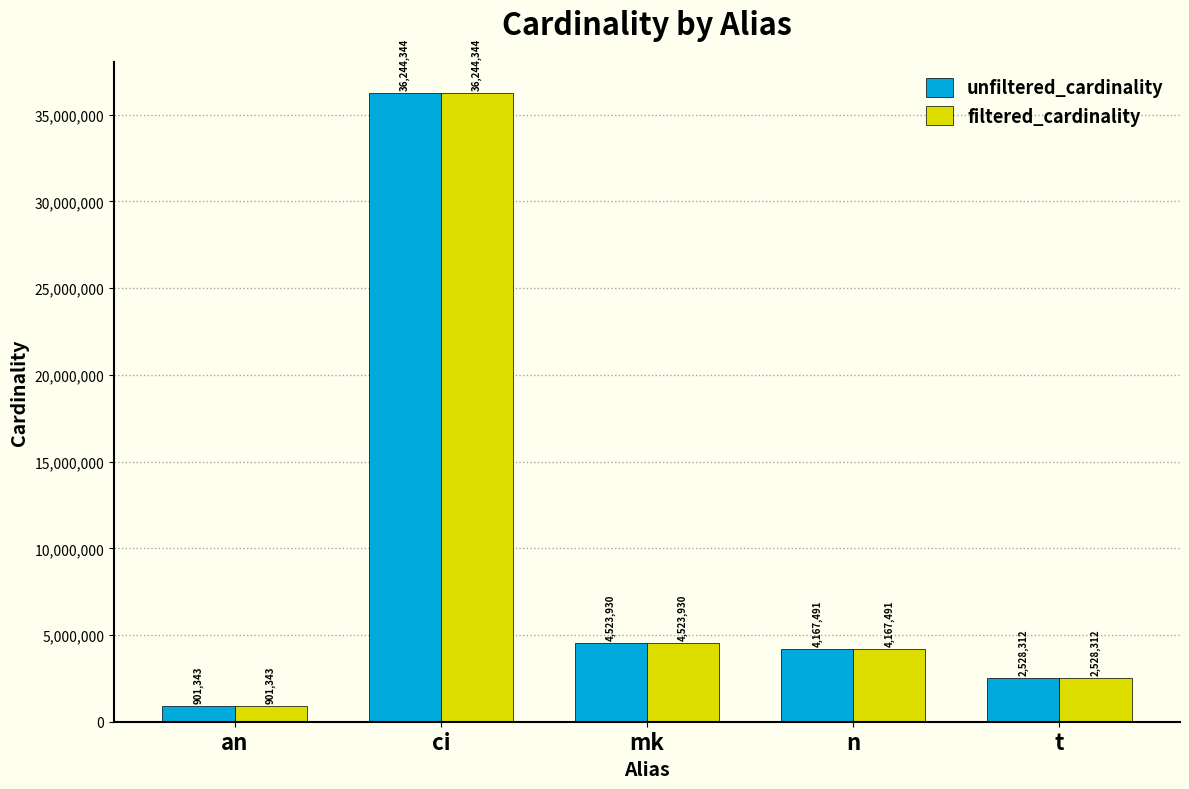

The value of unfiltered_cardinality at n is 5530850. True or false?

False